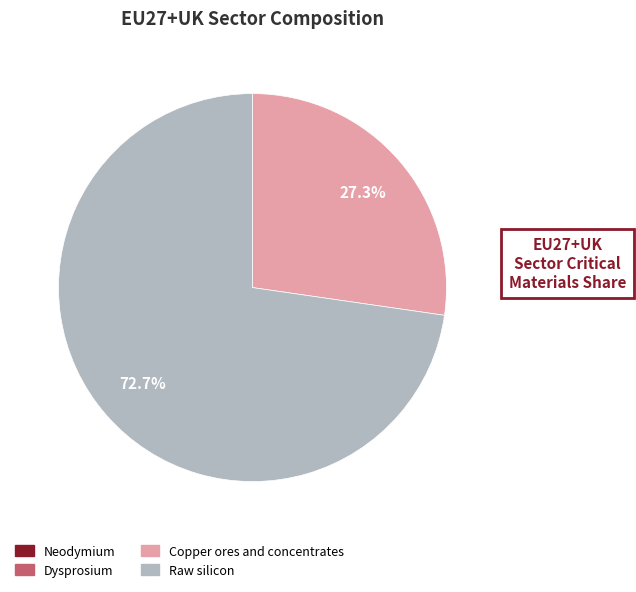

Which has a higher value, Raw silicon or Copper ores and concentrates?

Raw silicon